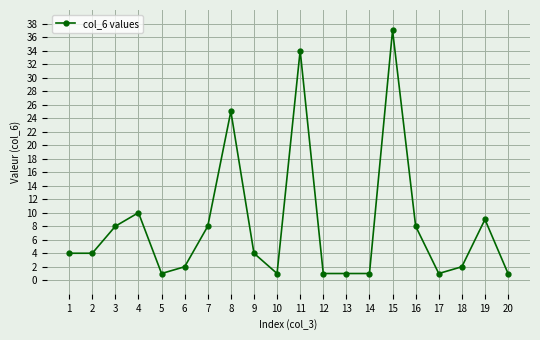

At which category does the data reach its first local peak?

4